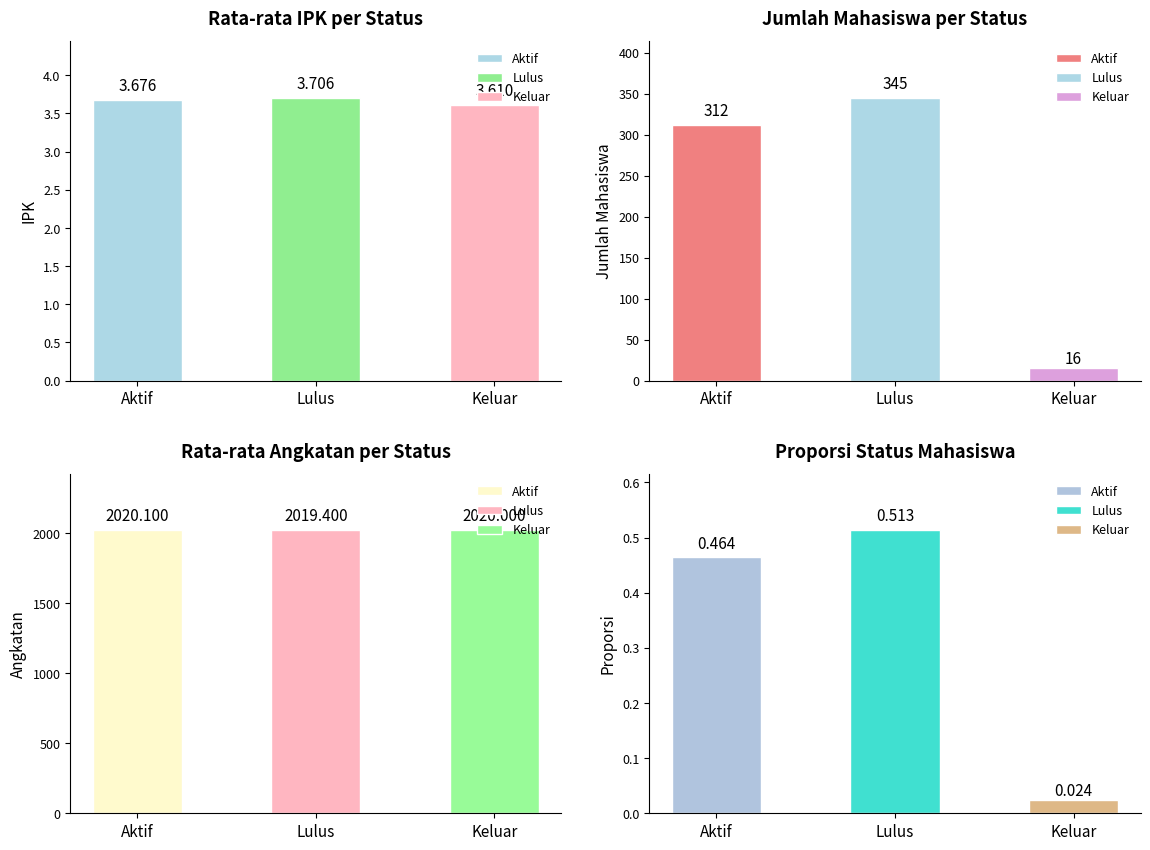

At 3, list the series in order from largest to smallest.

Aktif, Lulus, Keluar